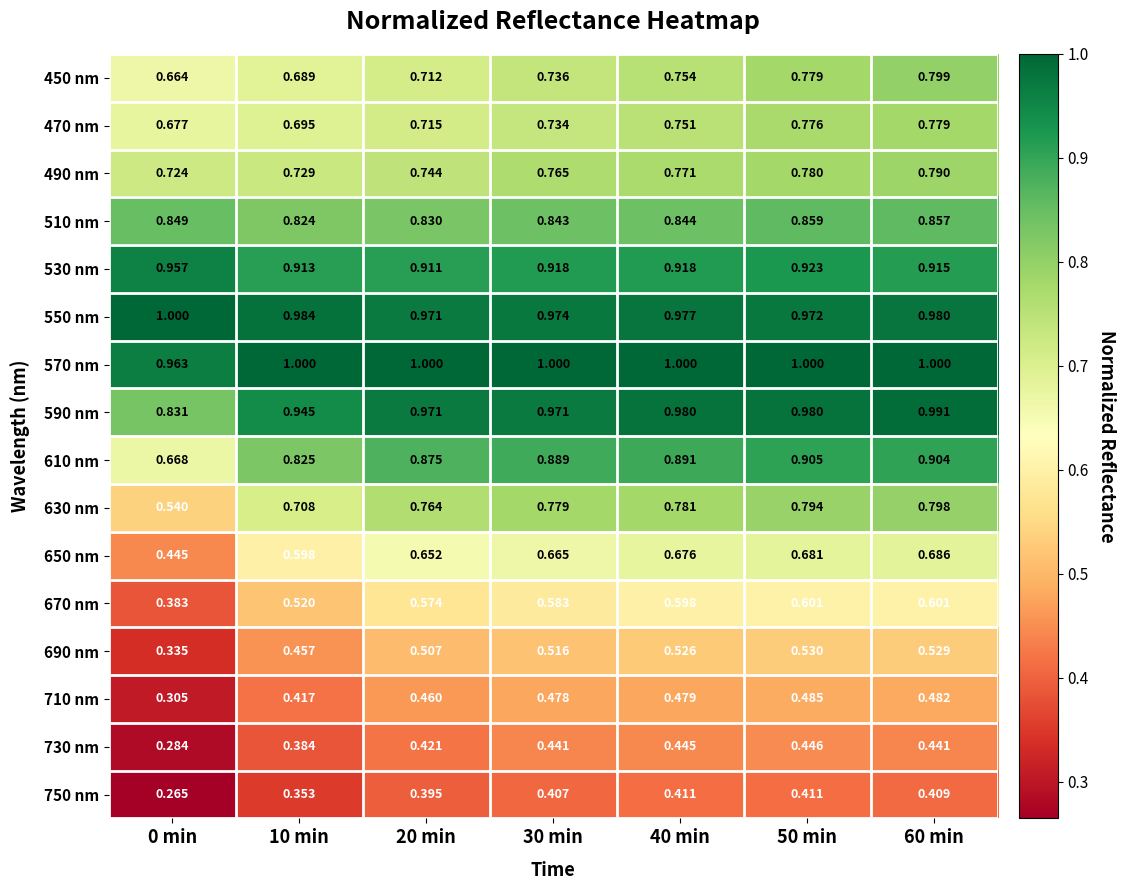

What is the total value across all series at 10 min?

11.0